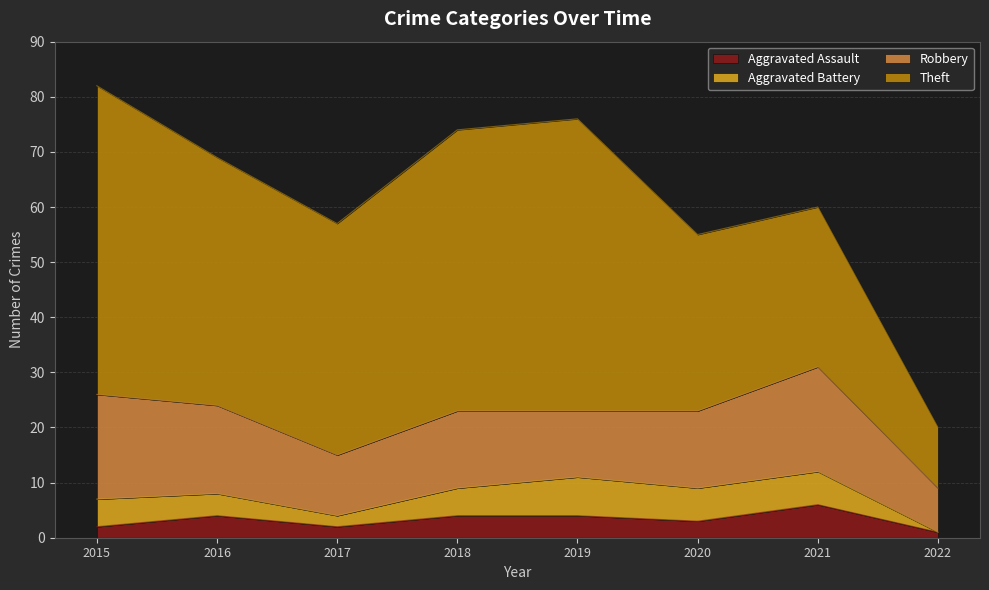

What is the difference between the maximum and second lowest values in the Aggravated Assault series?

4